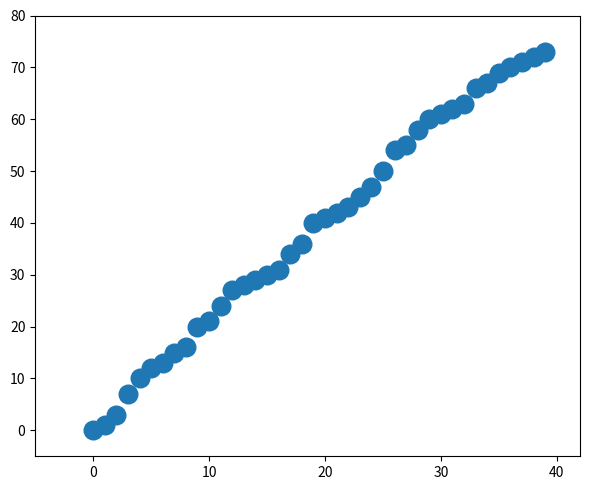

What is the range of Y values (max minus min)?

73